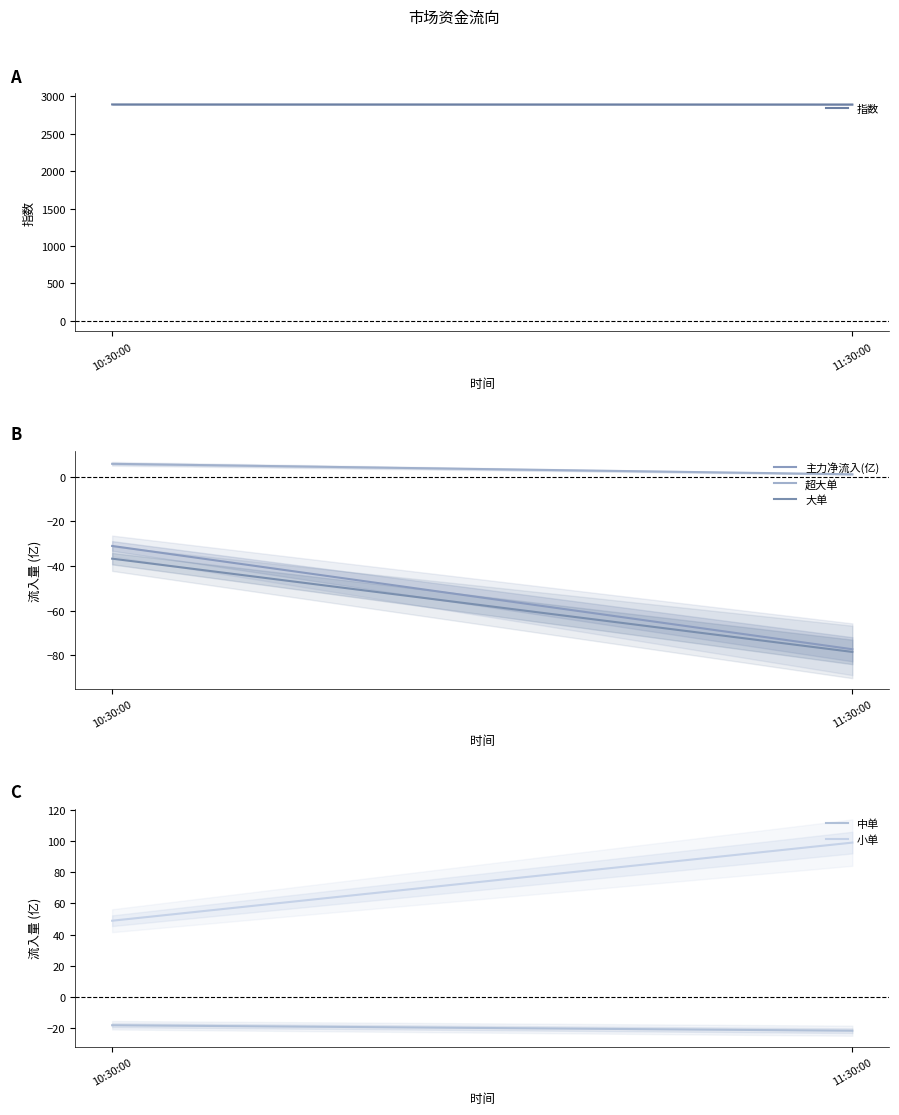

Rank the series at 10:30:00 from highest to lowest value.

指数, 小单, 超大单, 中单, 主力净流入(亿), 大单